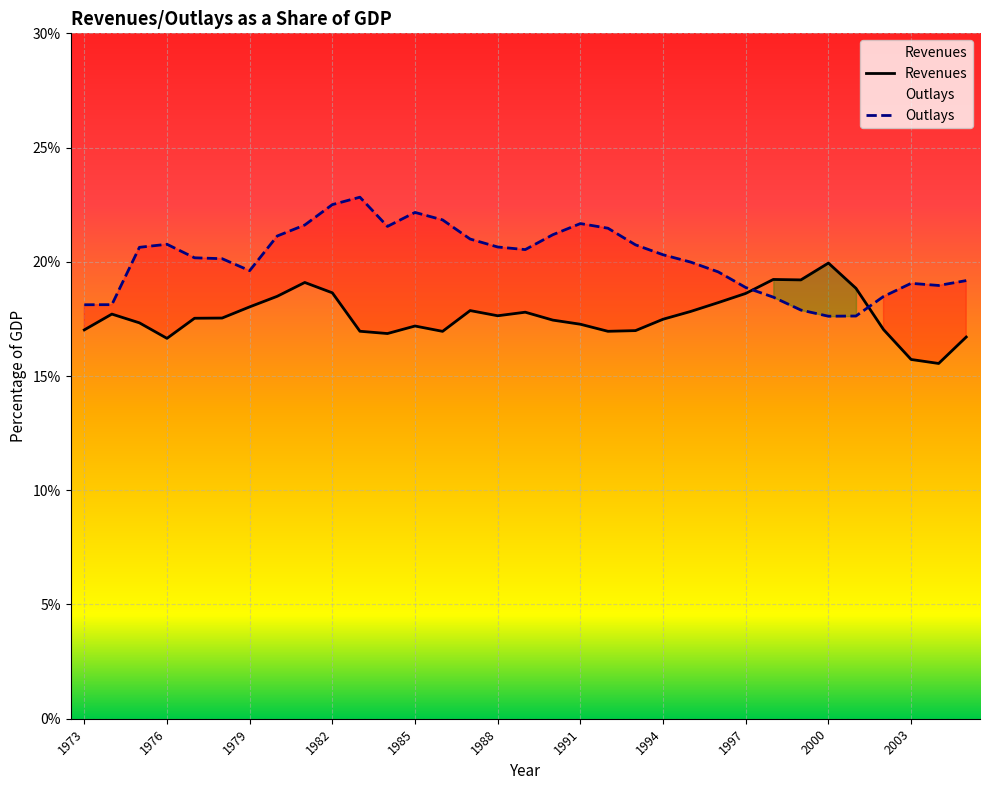

Is the value of Outlays at 1986 greater than the value of Revenues at 1979?

Yes